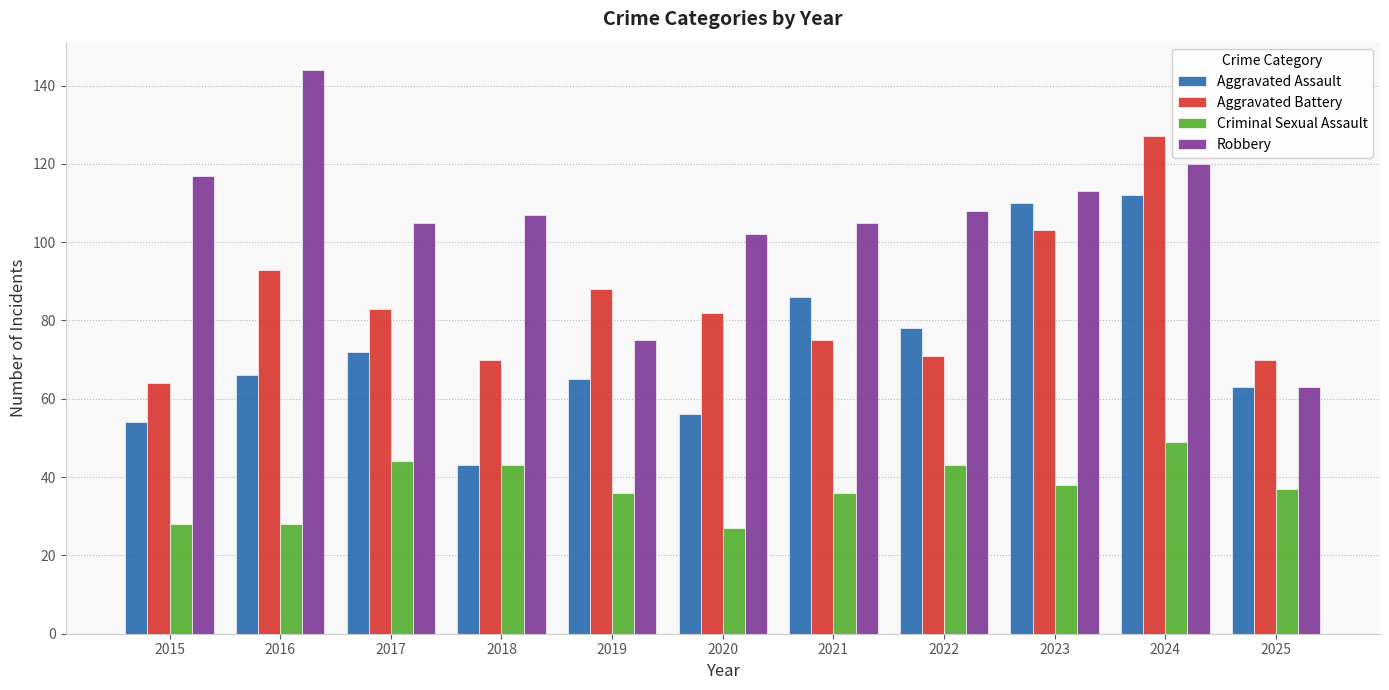

What is the difference between the maximum and second lowest values in the Criminal Sexual Assault series?

21